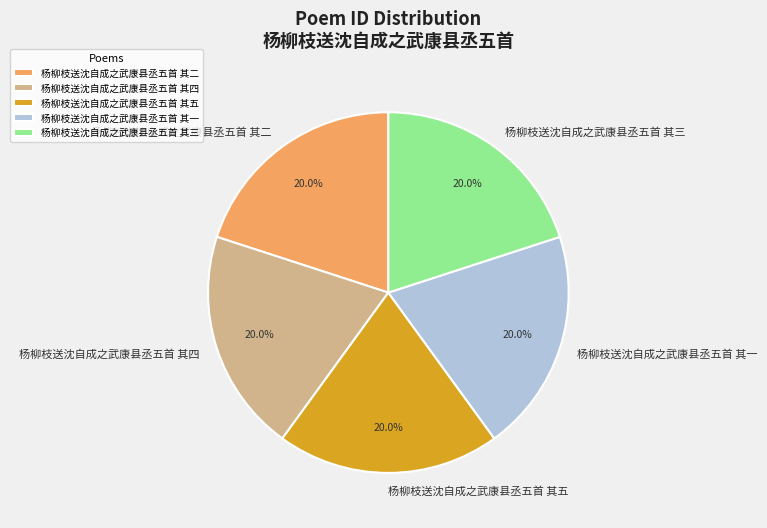

To the nearest percent, what portion does 杨柳枝送沈自成之武康县丞五首 其三 represent?

20%